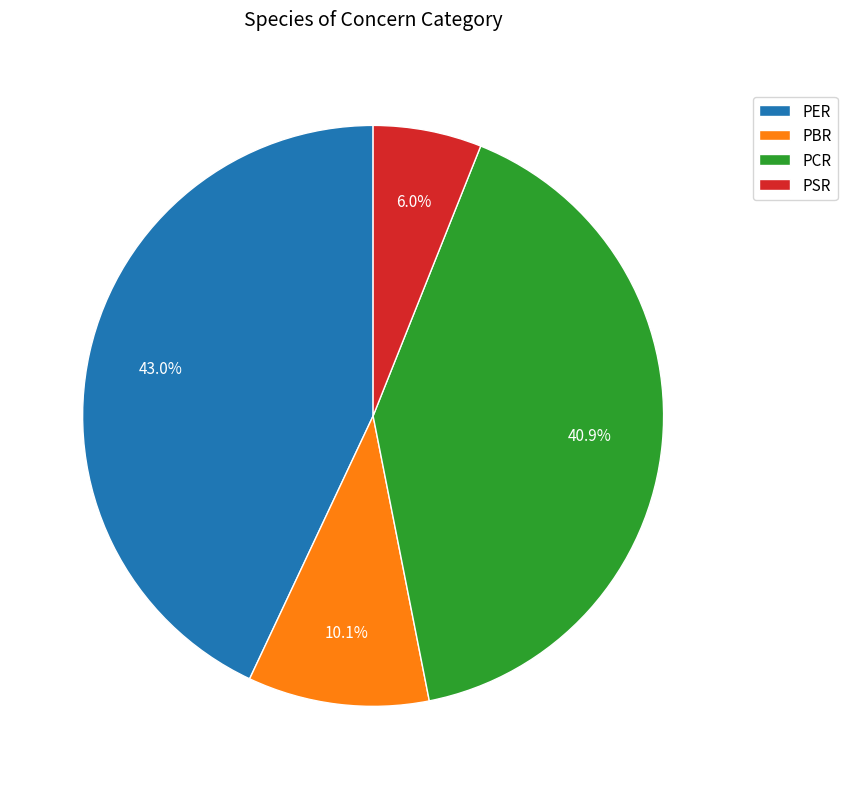

Does PSR represent more than half of the total?

No